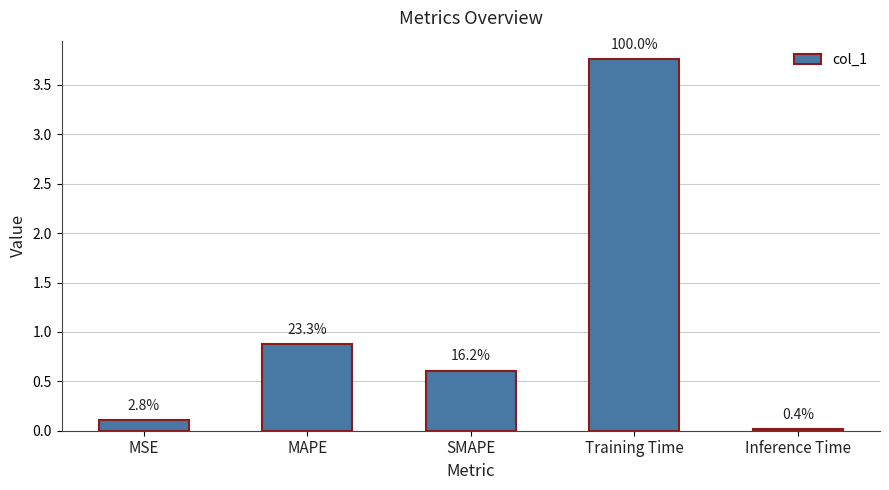

The value at SMAPE is 0.8. True or false?

False